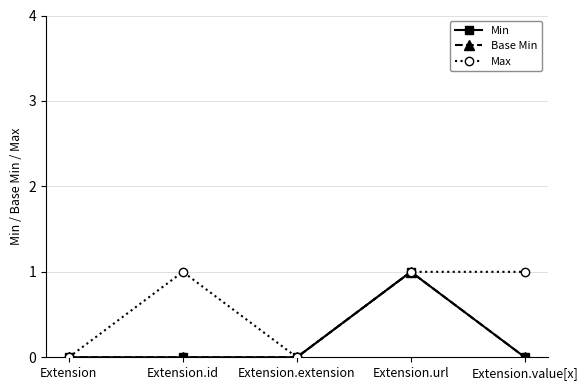

Which series changed the most between Extension.id and Extension.value[x]?

Min